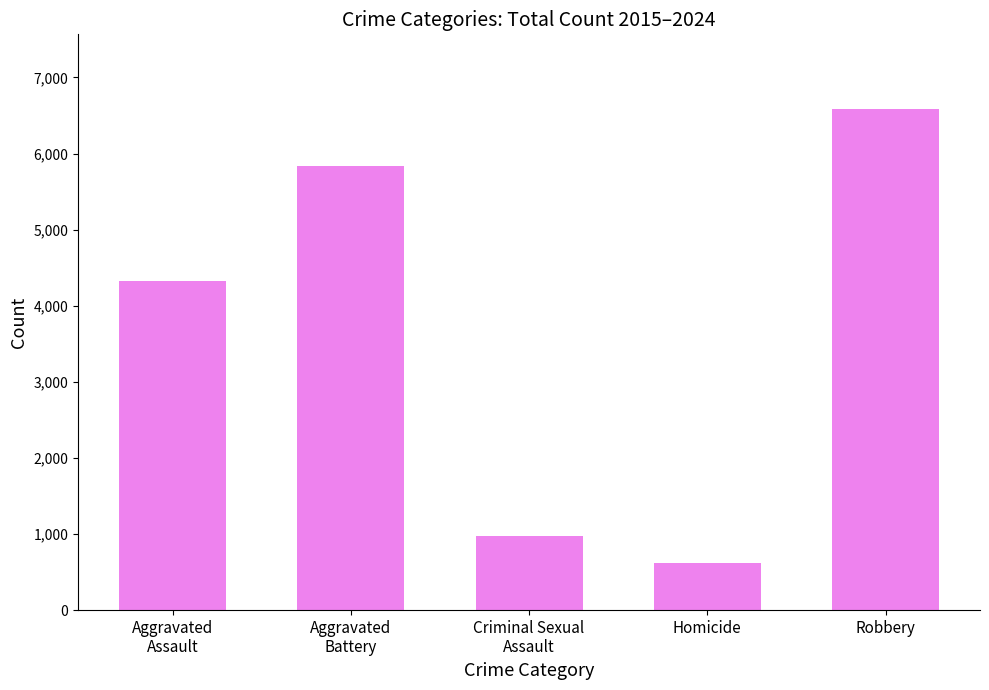

What is the ratio of the value at Criminal Sexual
Assault to the value at Robbery?

0.1